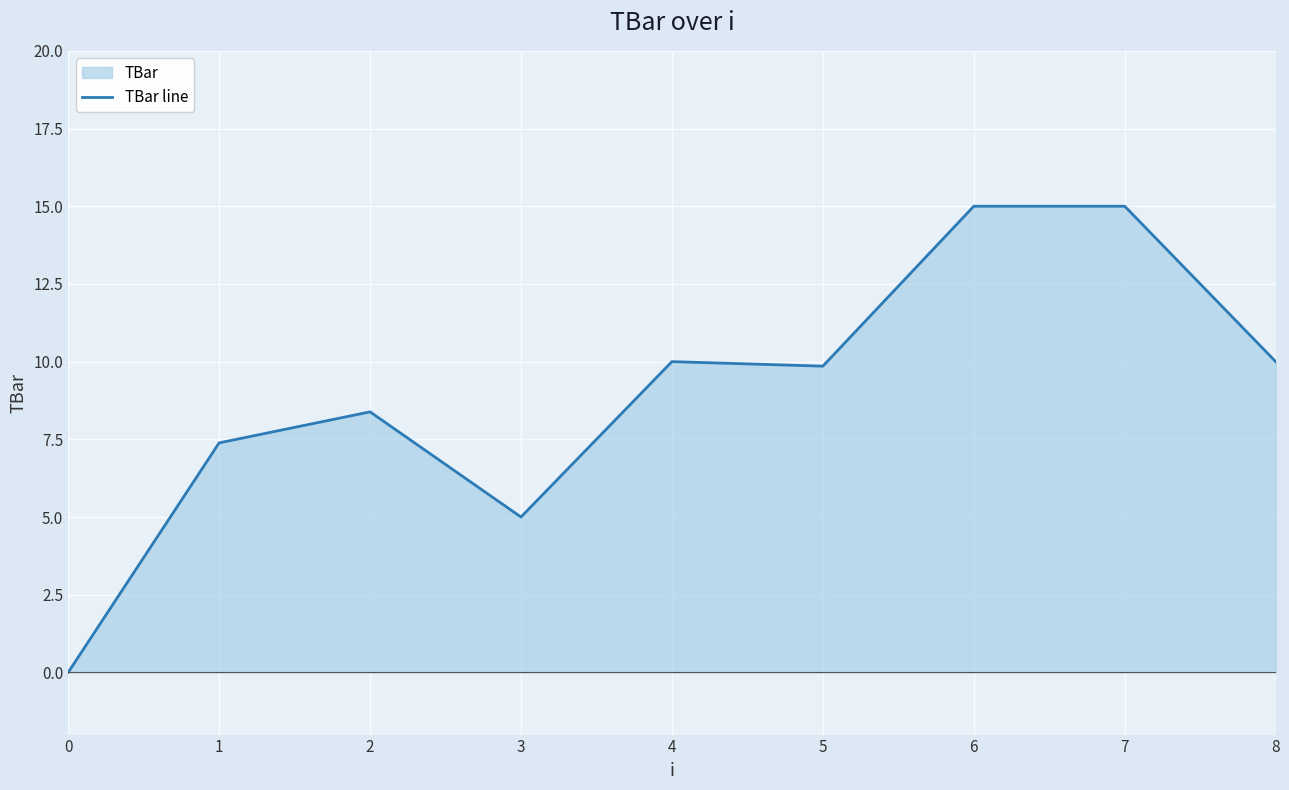

At which label does the data first exceed 9?

4